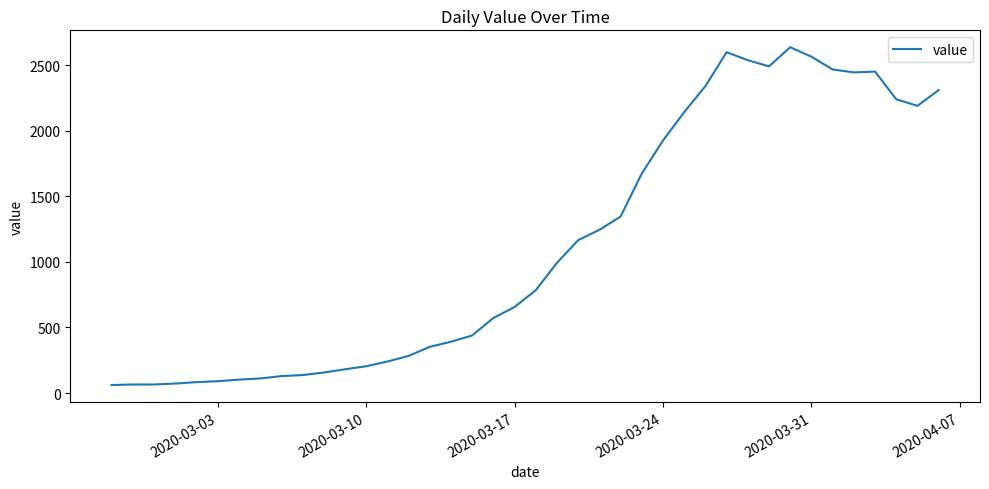

What is the greatest value displayed?

2638